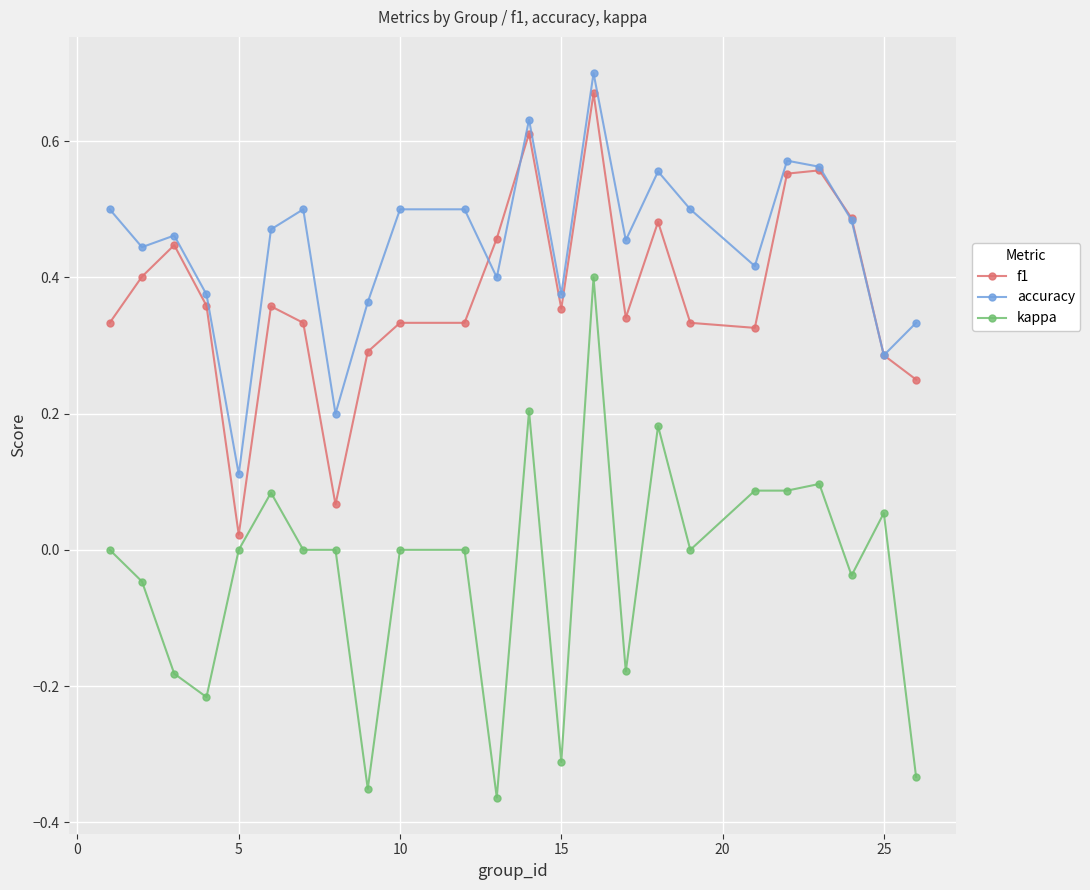

Which series has the largest range (max minus min)?

kappa